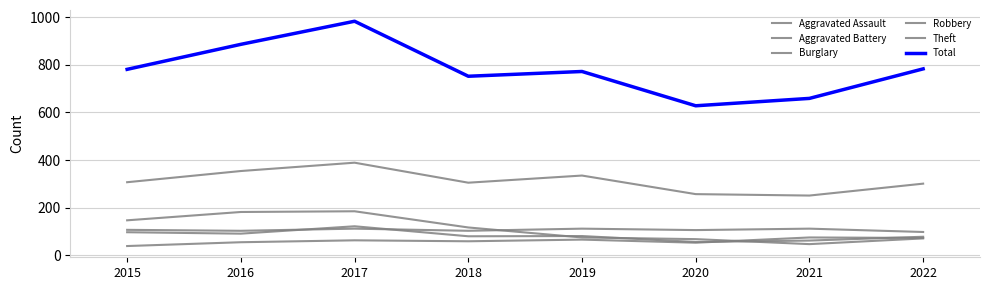

Is this an area chart (filled region under the line)?

No